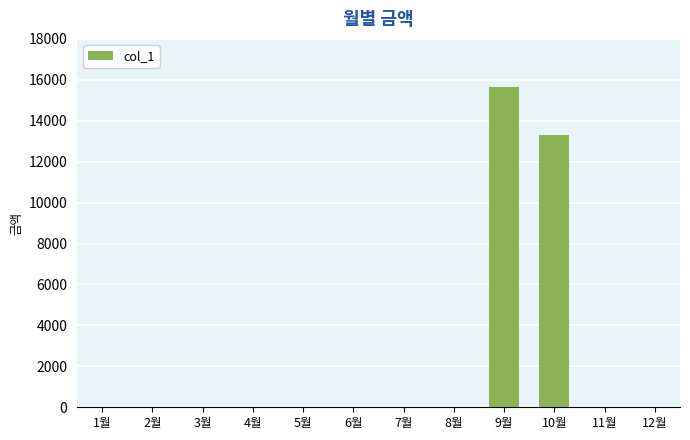

Where is the data nearest to the value 7830?

10월